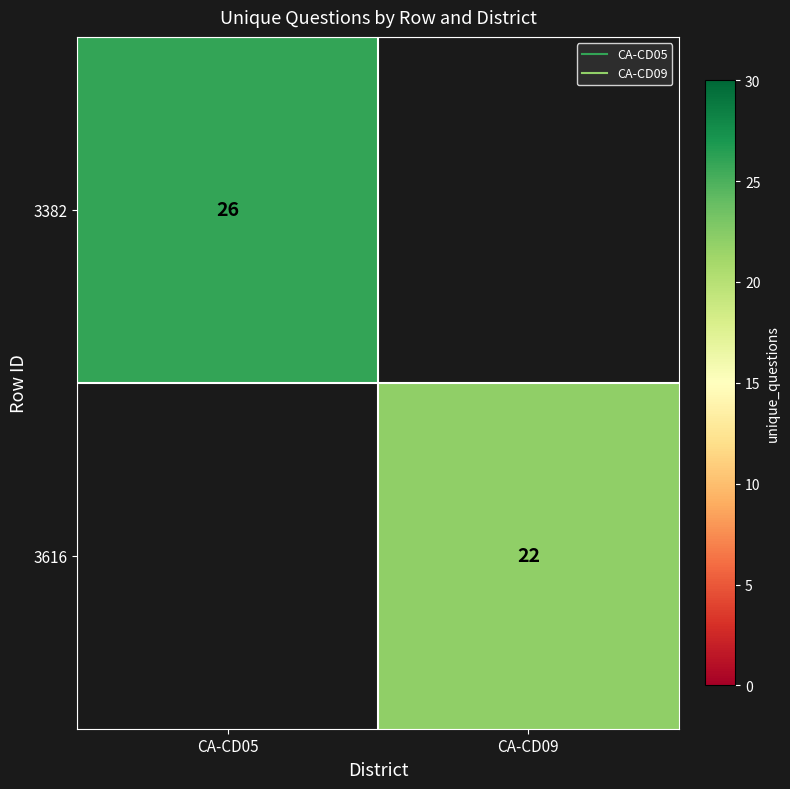

Which has a higher value, CA-CD09 or CA-CD05?

CA-CD05